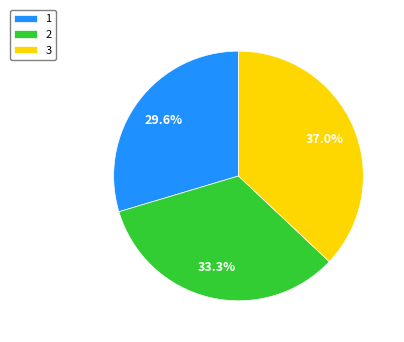

Which has a higher value, 1 or 3?

3